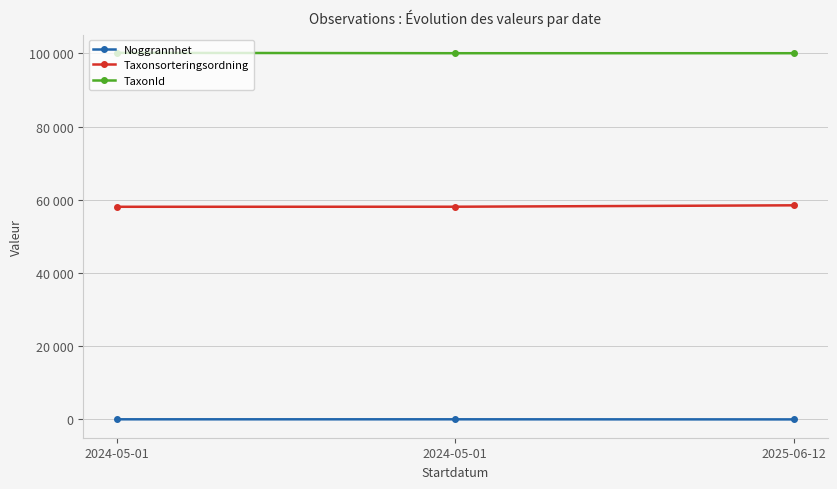

What are all the series names shown in the legend?

Noggrannhet, Taxonsorteringsordning, TaxonId